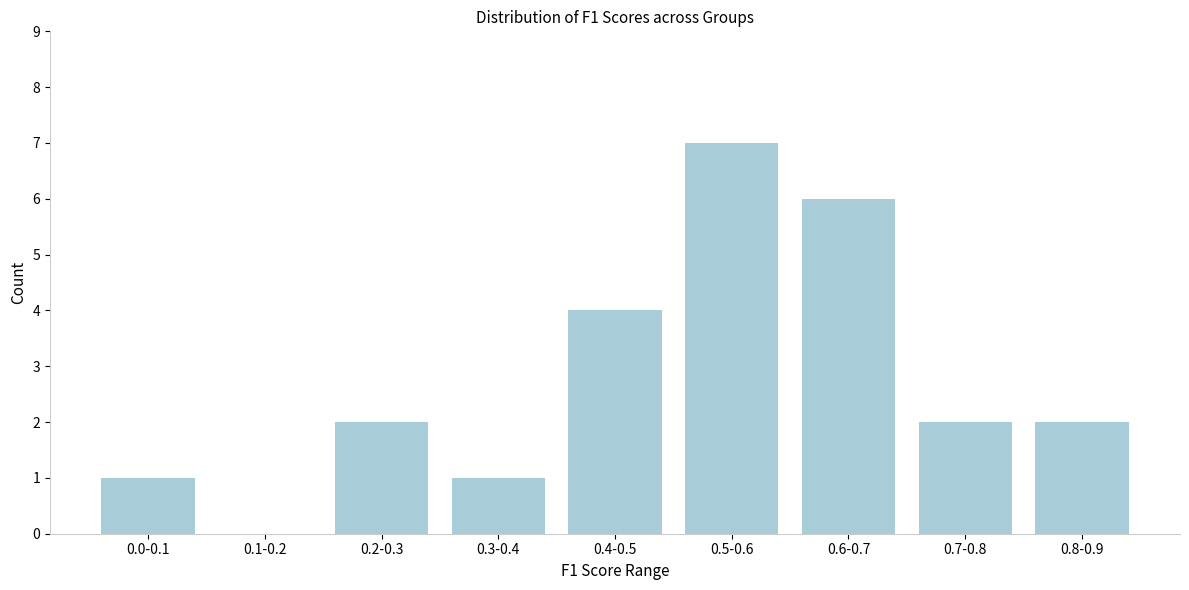

Reading left to right, extract all data points from this chart.

0.0-0.1=1	0.1-0.2=0	0.2-0.3=2	0.3-0.4=1	0.4-0.5=4	0.5-0.6=7	0.6-0.7=6	0.7-0.8=2	0.8-0.9=2